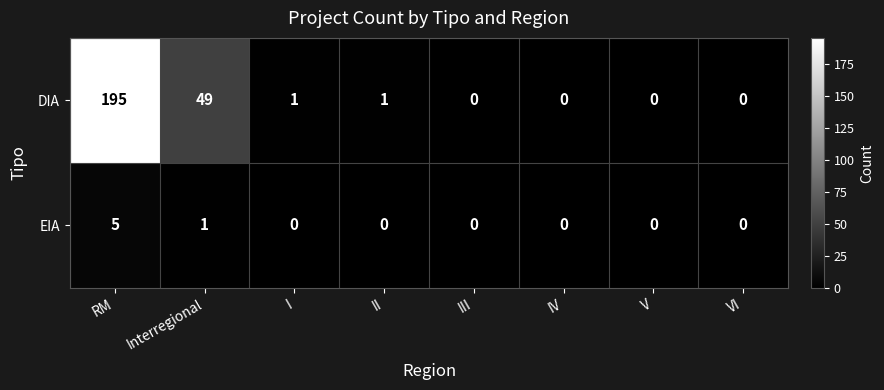

Between RM and VI, which series saw the biggest shift?

DIA